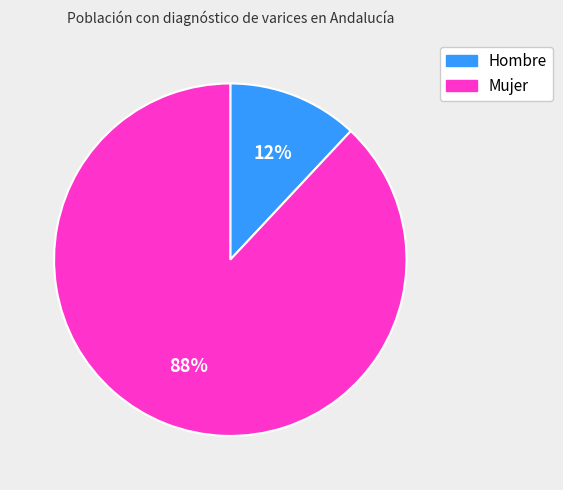

To the nearest percent, what percentage of the pie is Hombre?

12%